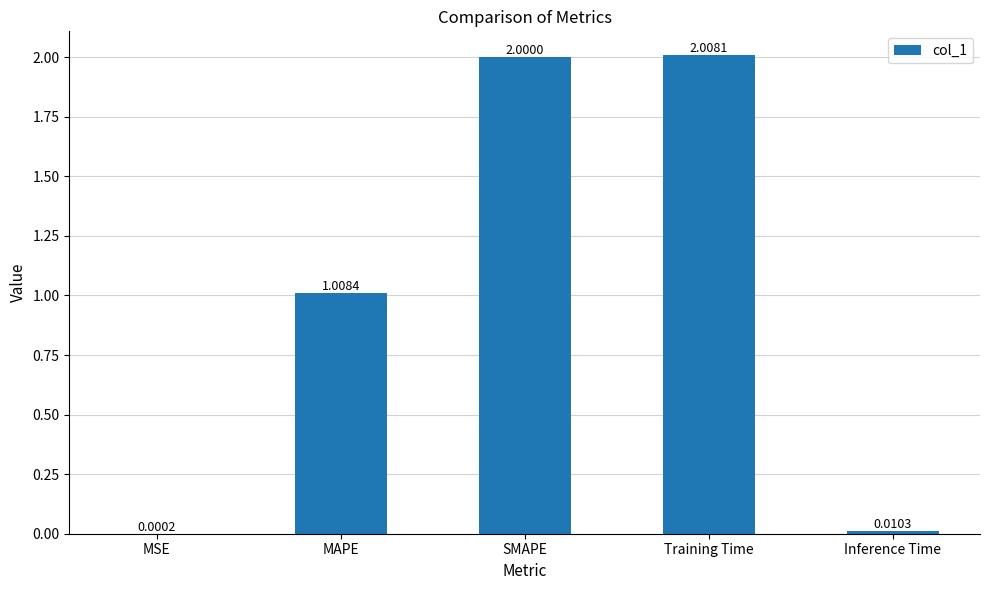

What is the sum of all values?

5.0